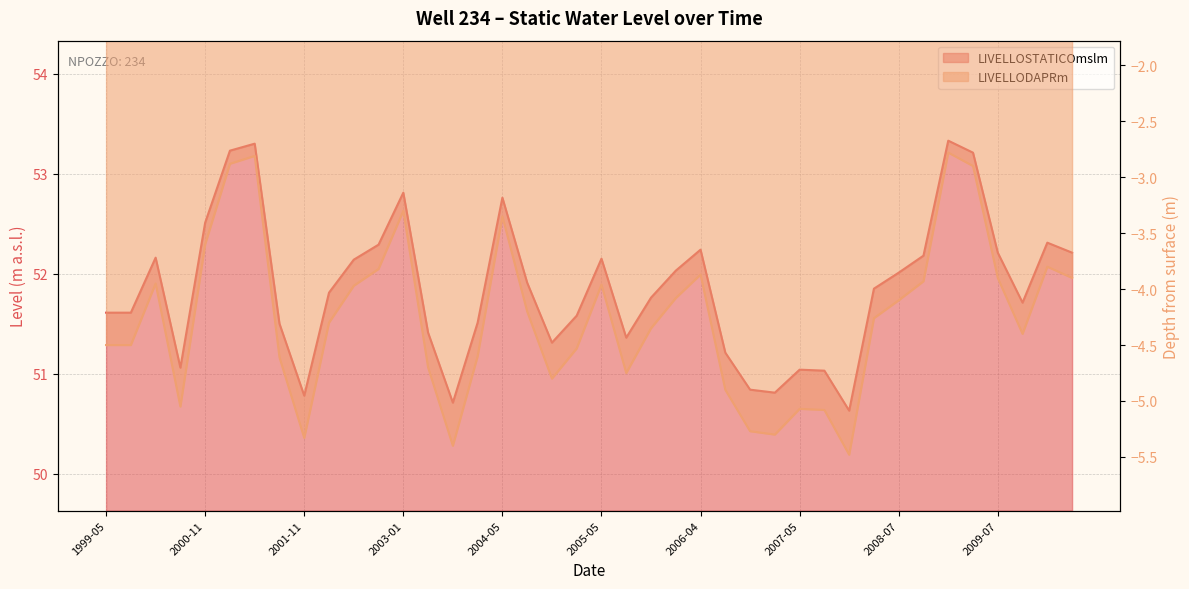

What is the minimum value for LIVELLODAPRm?

-5.5